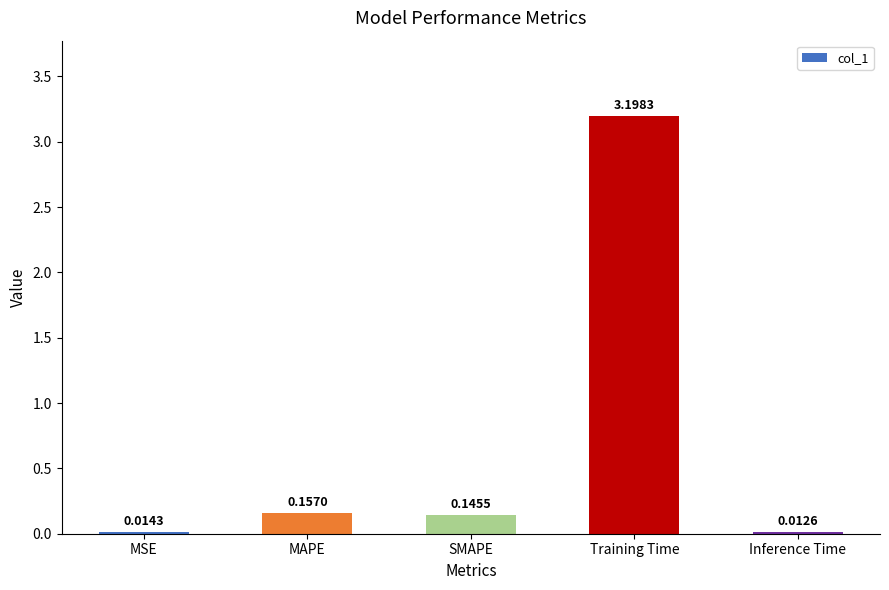

At which category does the chart reach its peak across all series?

Training Time